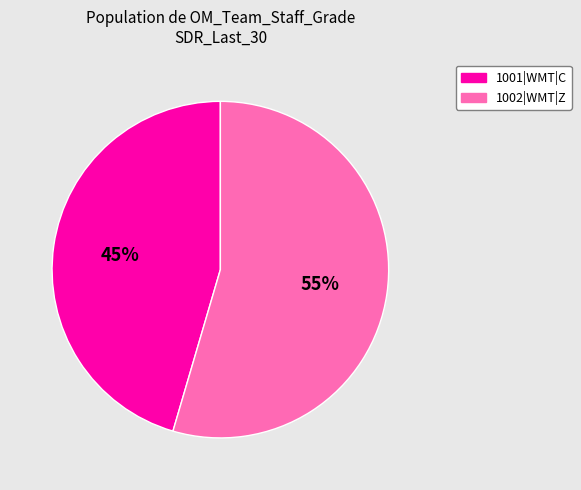

Does 1001|WMT|C account for over 50% of the chart?

No